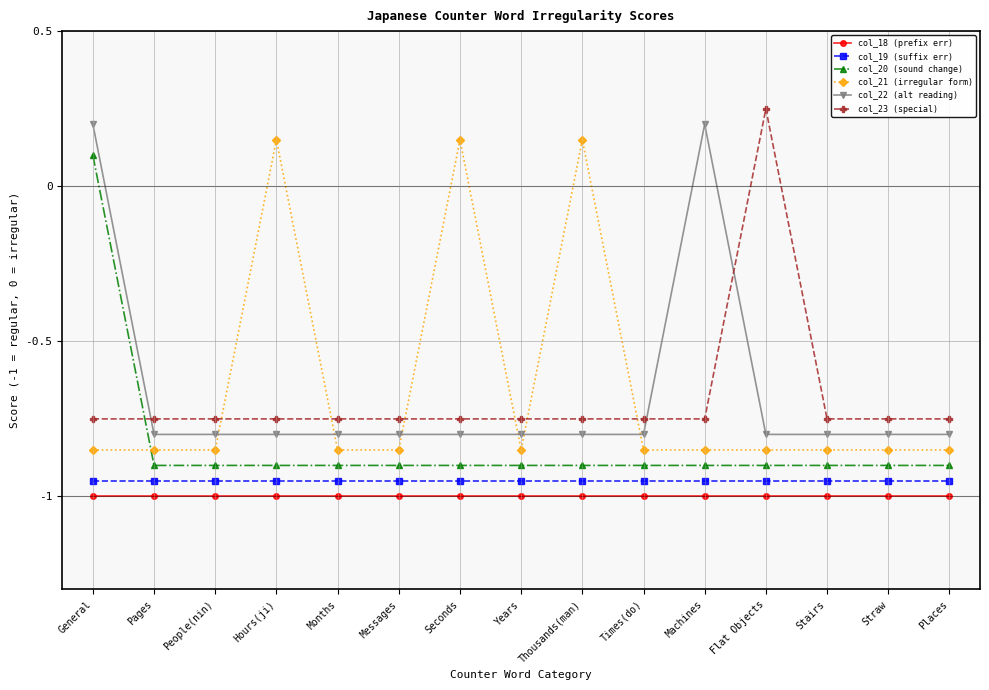

Is this an area chart (filled region under the line)?

No